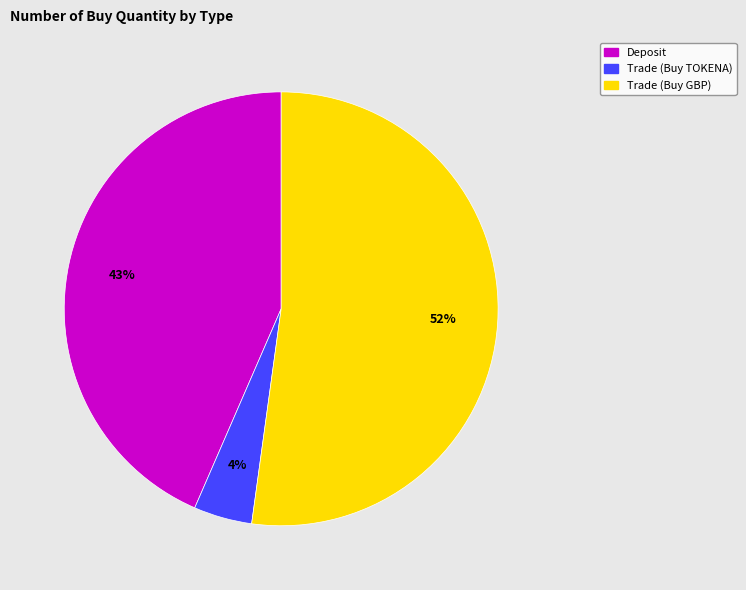

Rank the categories by value from lowest to highest.

Trade (Buy TOKENA), Deposit, Trade (Buy GBP)